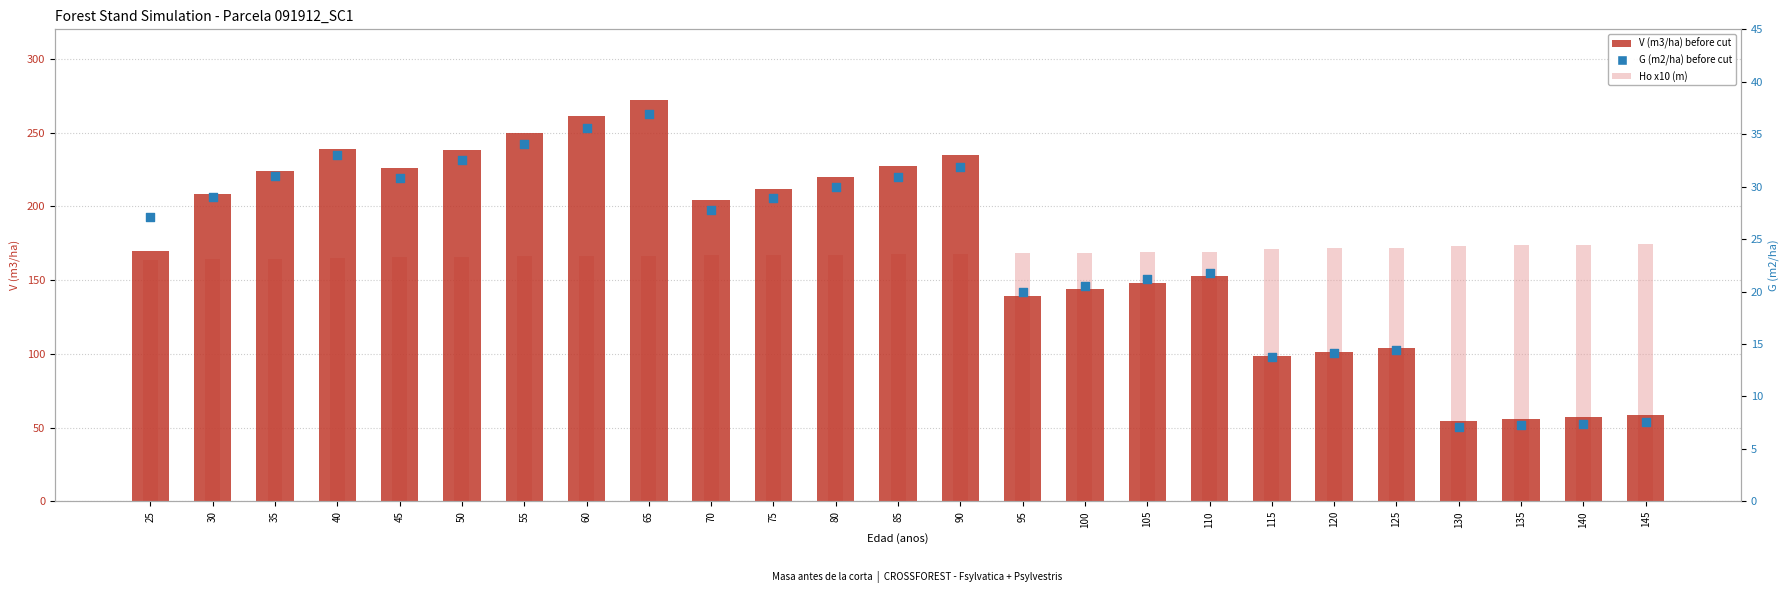

What are all the series names shown in the legend?

V (m3/ha) before cut, Ho x10 (m), G (m2/ha) before cut